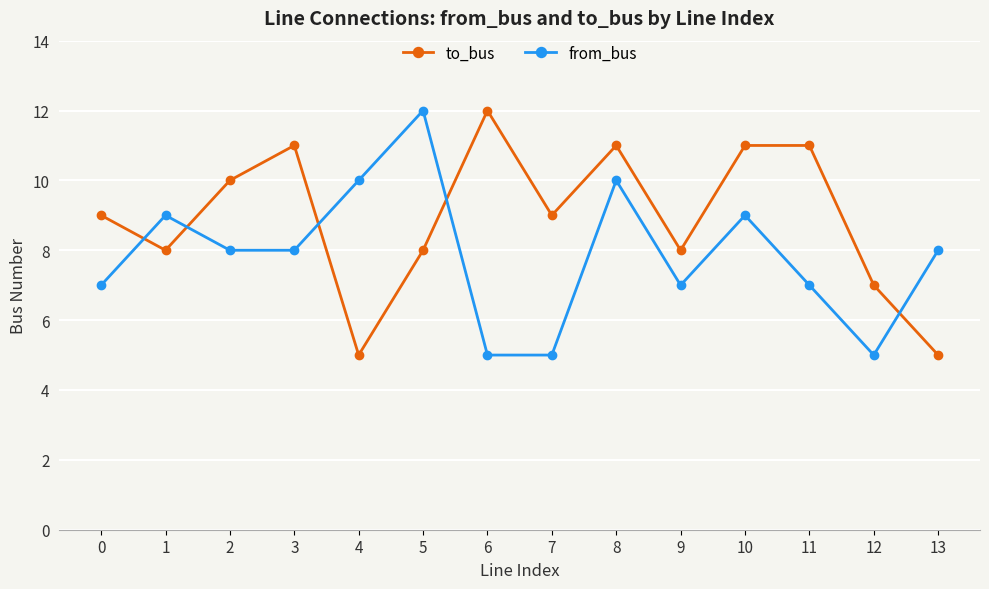

At which label does from_bus reach its peak?

5